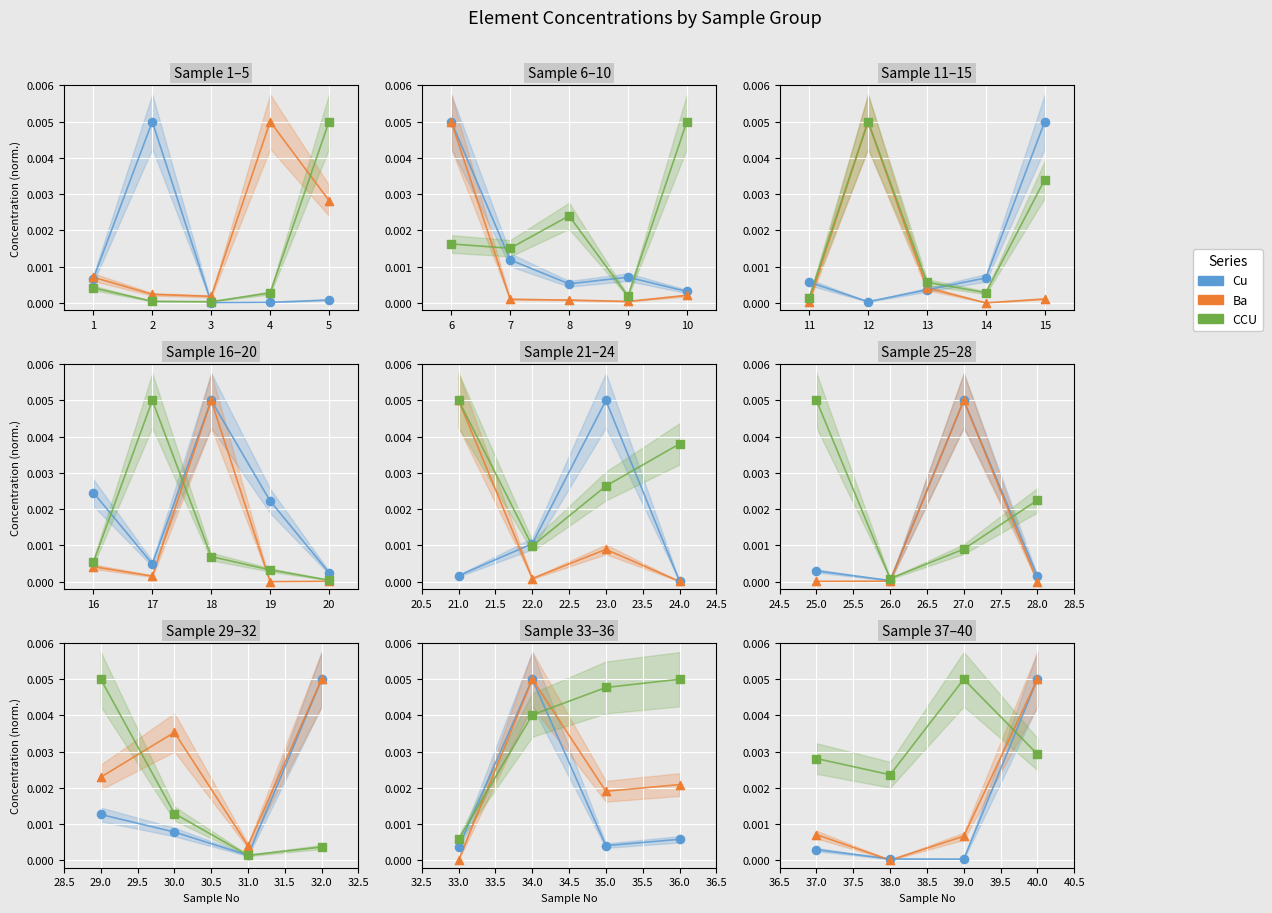

Which series reaches the minimum Y coordinate?

Ba